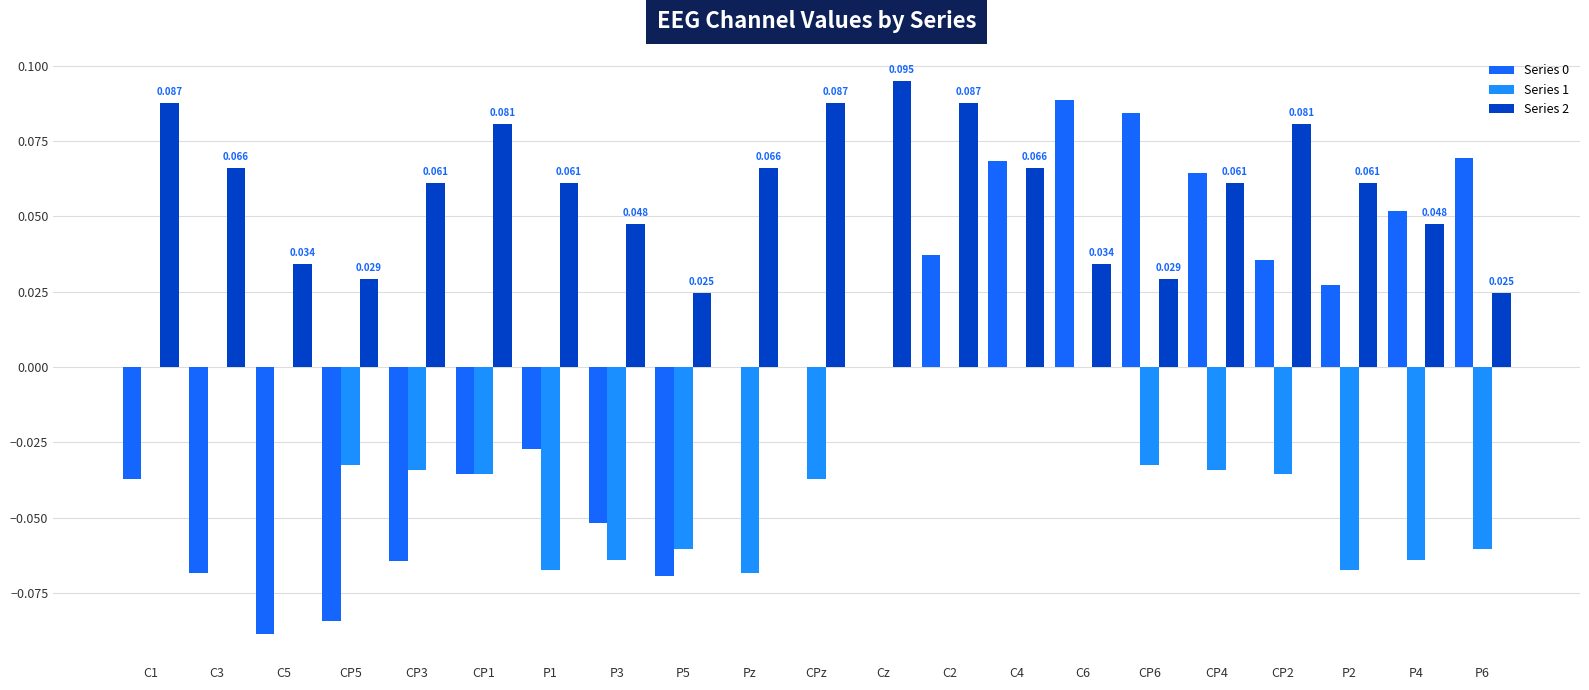

Is the value of Series 0 at C2 greater than the value of Series 1 at P4?

Yes